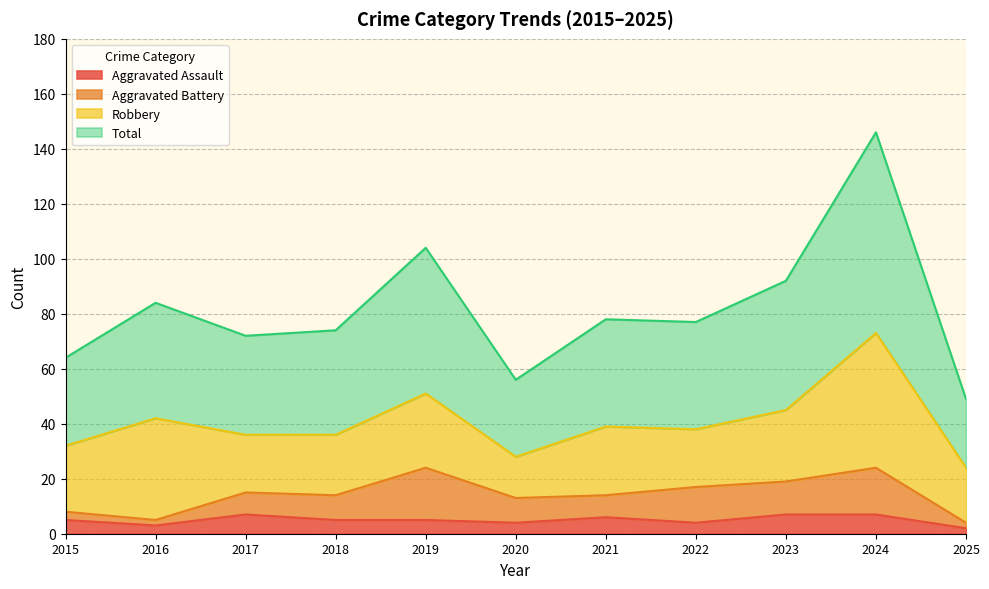

How many interior local valleys does the Total series have?

3